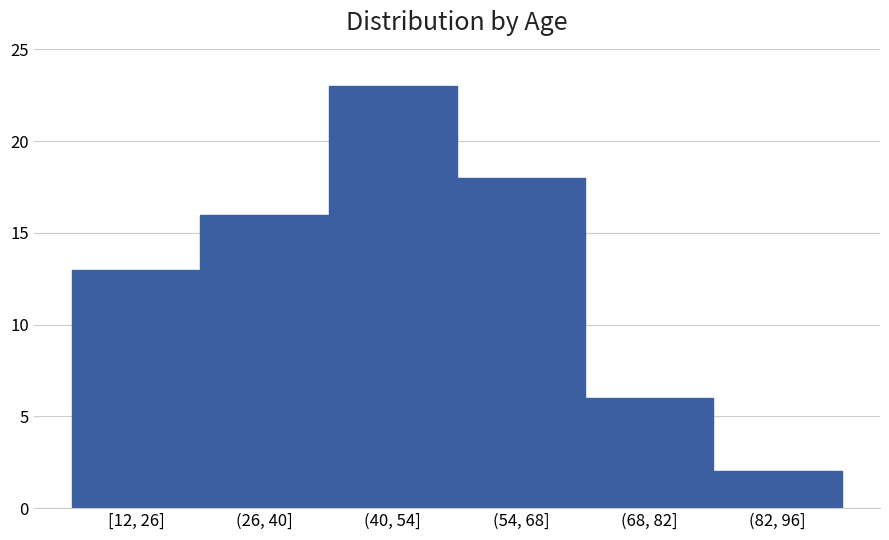

Reading left to right, extract all data points from this chart.

13	16	23	18	6	2